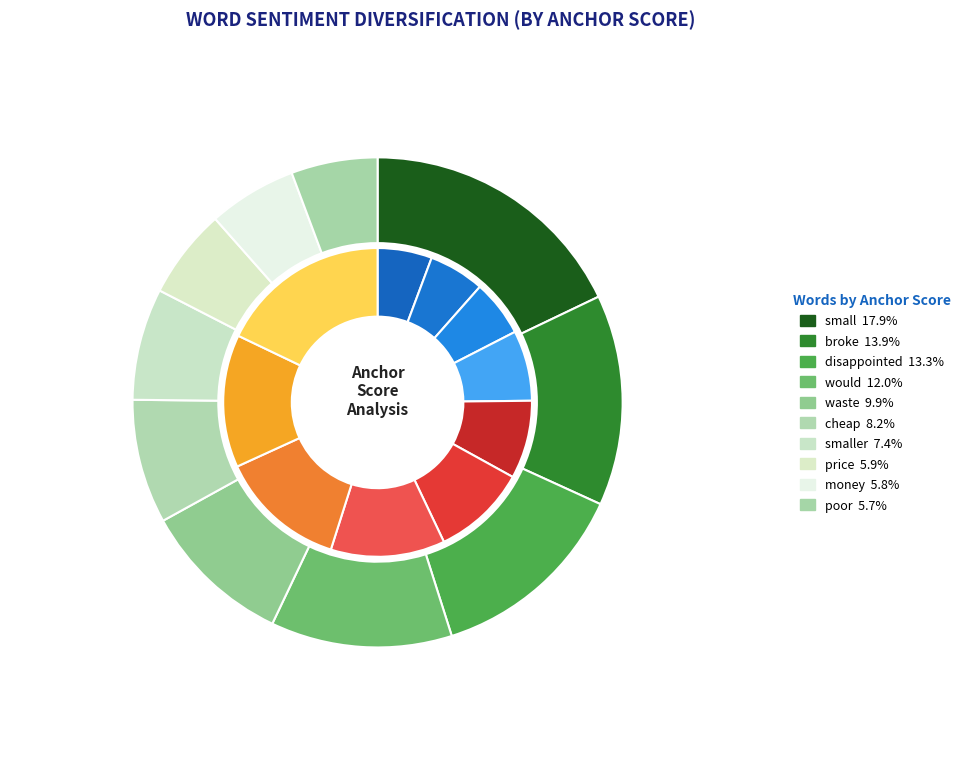

The waste slice represents 10% of the pie. True or false?

True